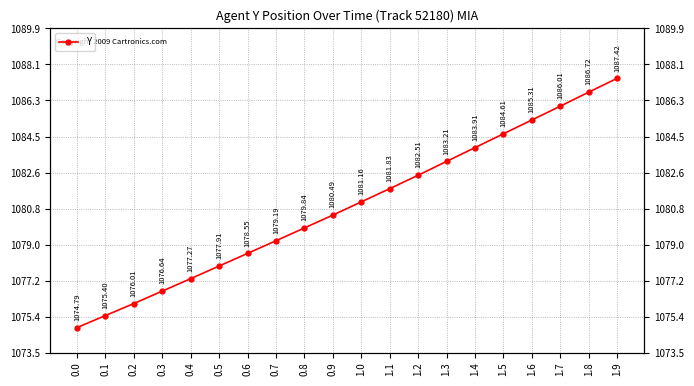

What is the sum of the values at 1.6 and 1.7?

2171.3